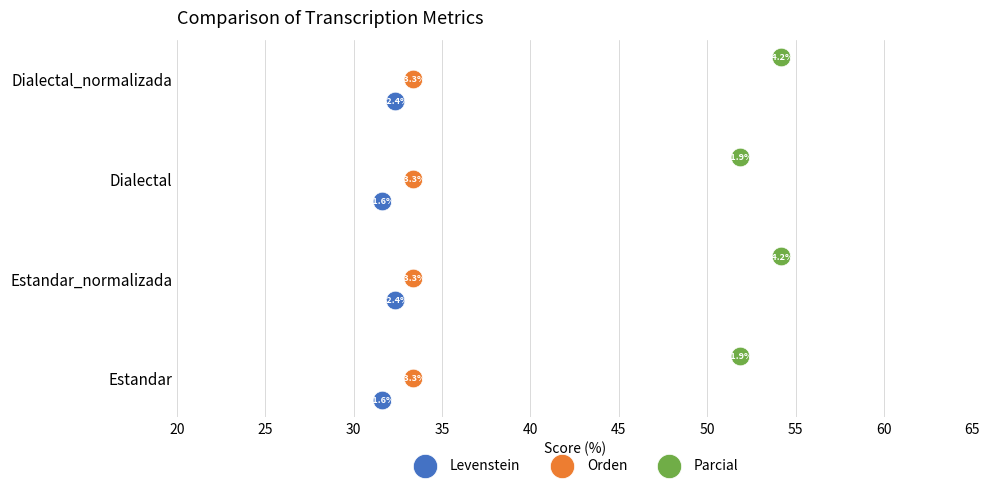

Which series has the largest Y range (max minus min)?

Levenstein